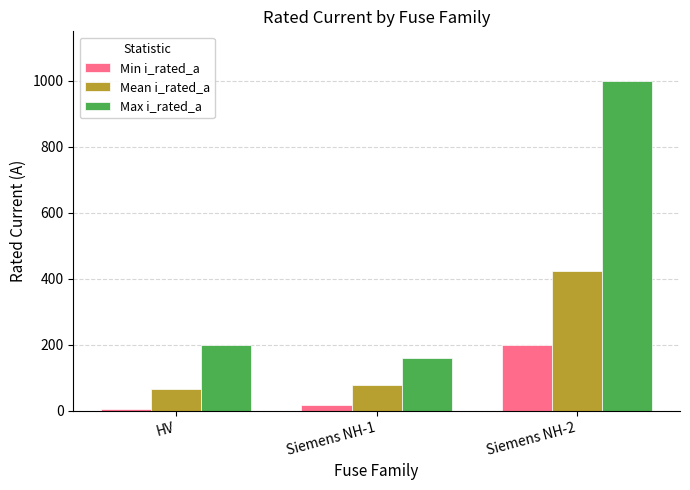

What is the sum of all Mean i_rated_a values?

565.7